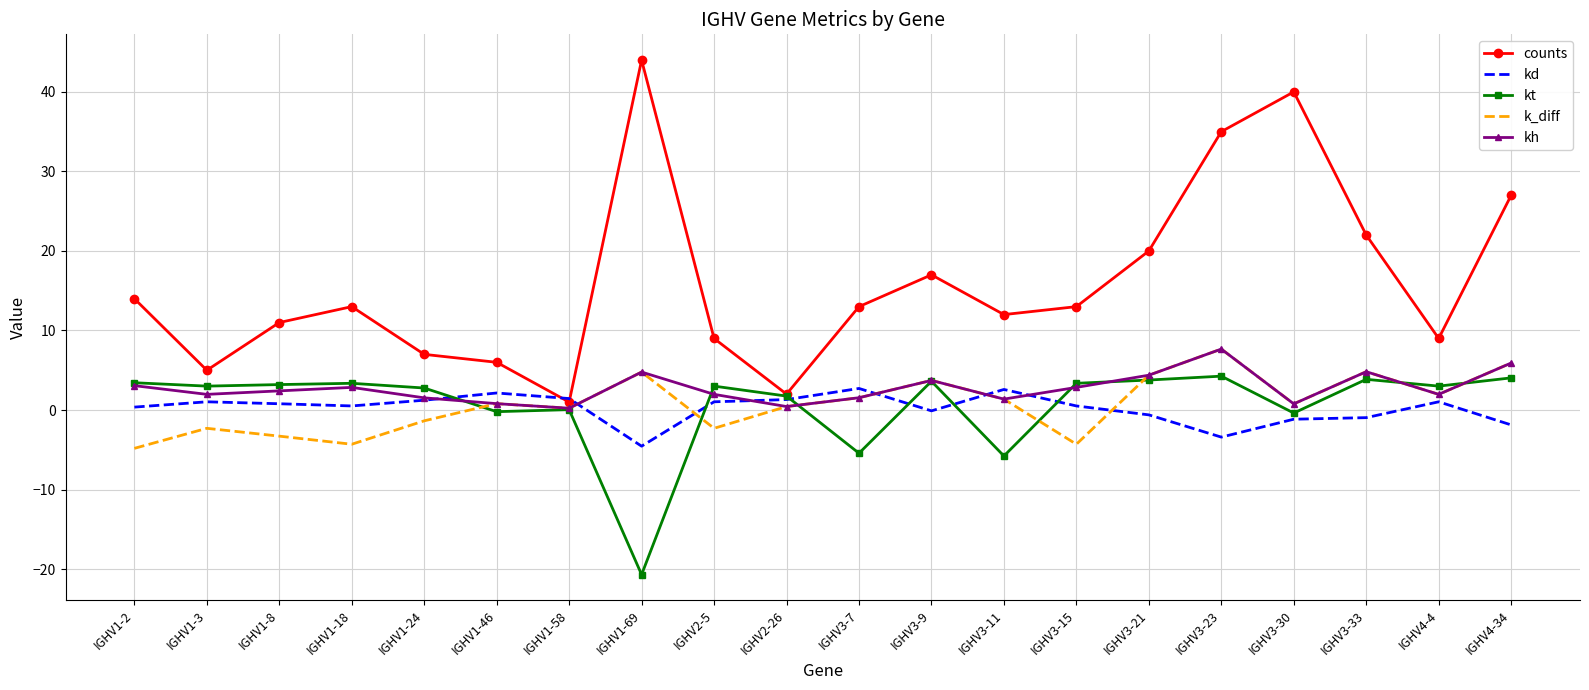

The kt series shows 3.4 at IGHV1-18. True or false?

True